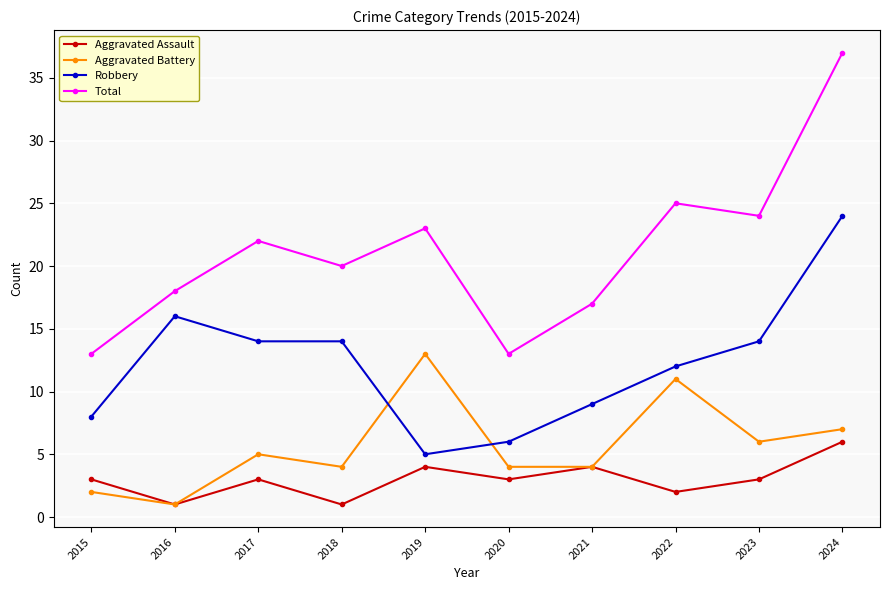

Does the chart display data point markers on the line(s)?

Yes